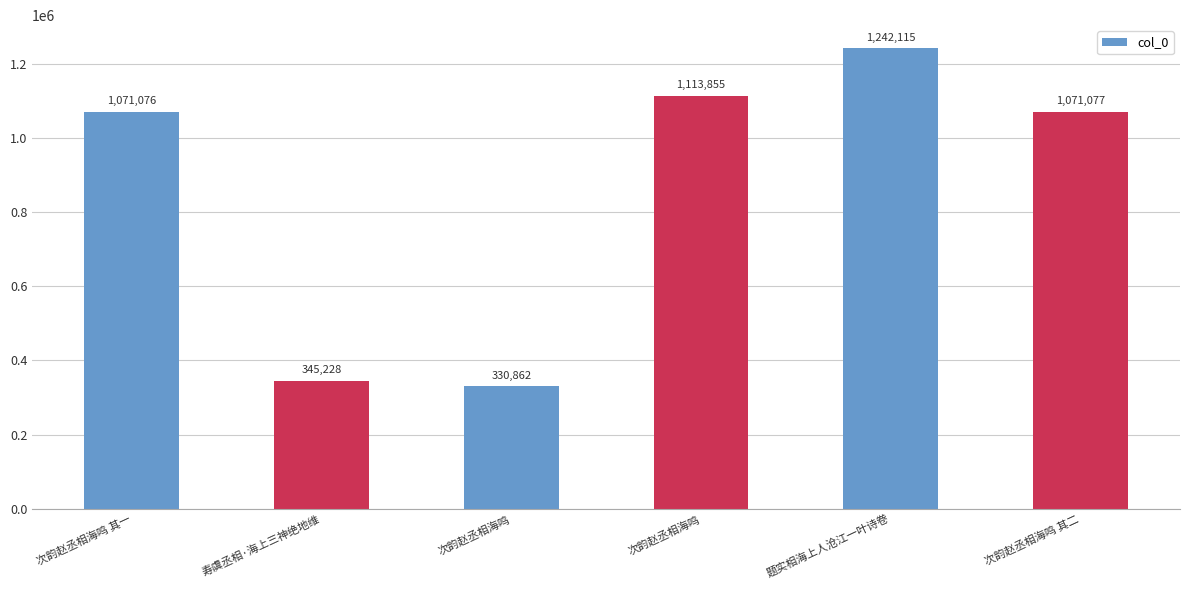

List the labels in order of value, largest first.

题实相海上人沧江一叶诗卷, 次韵赵丞相海鸣, 次韵赵丞相海鸣 其二, 次韵赵丞相海鸣 其一, 寿虞丞相·海上三神绝地维, 次韵赵丞相海鸣